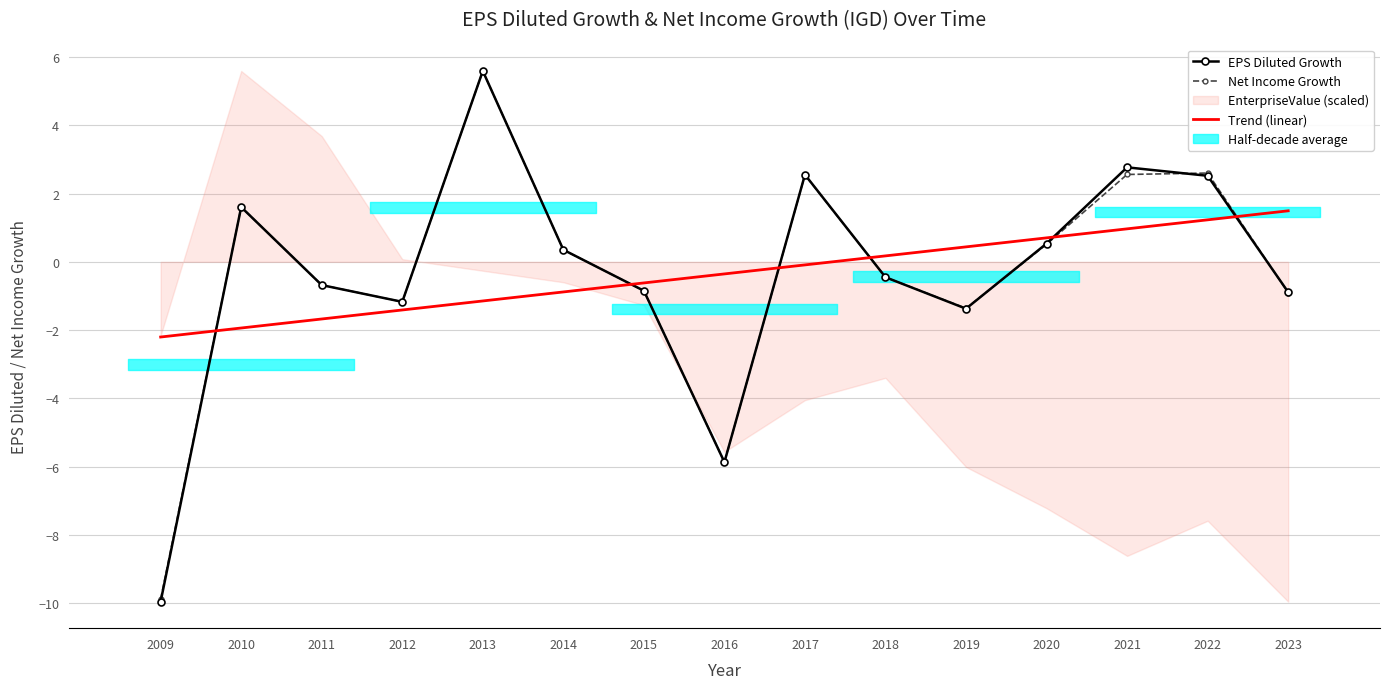

What is the minimum value shown in the chart?

-10.0